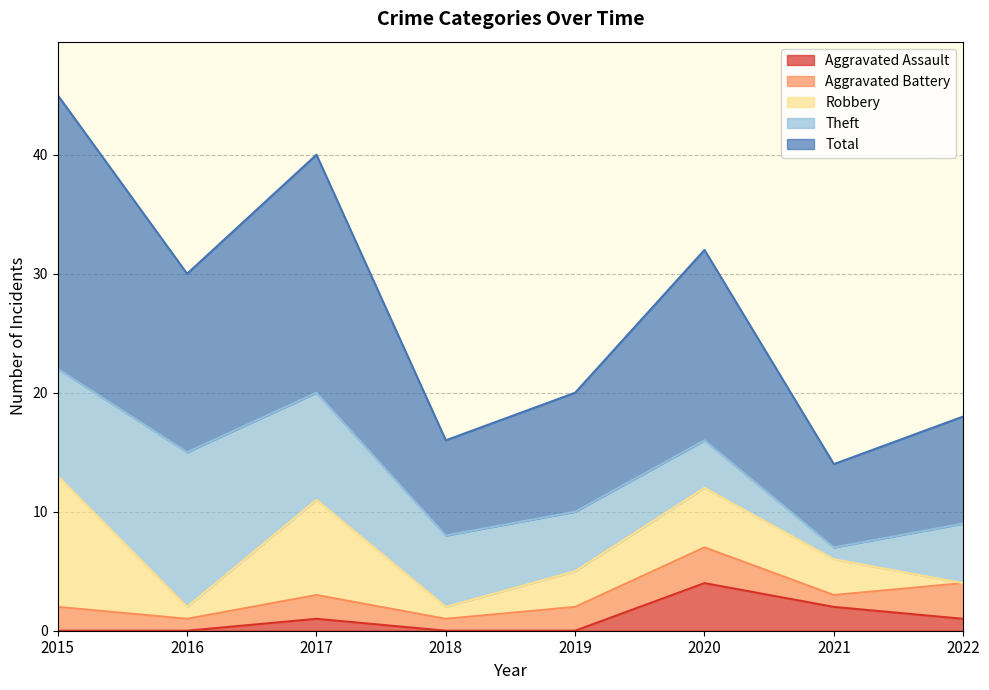

What is the value of the Theft point at the 5th from the left?

5